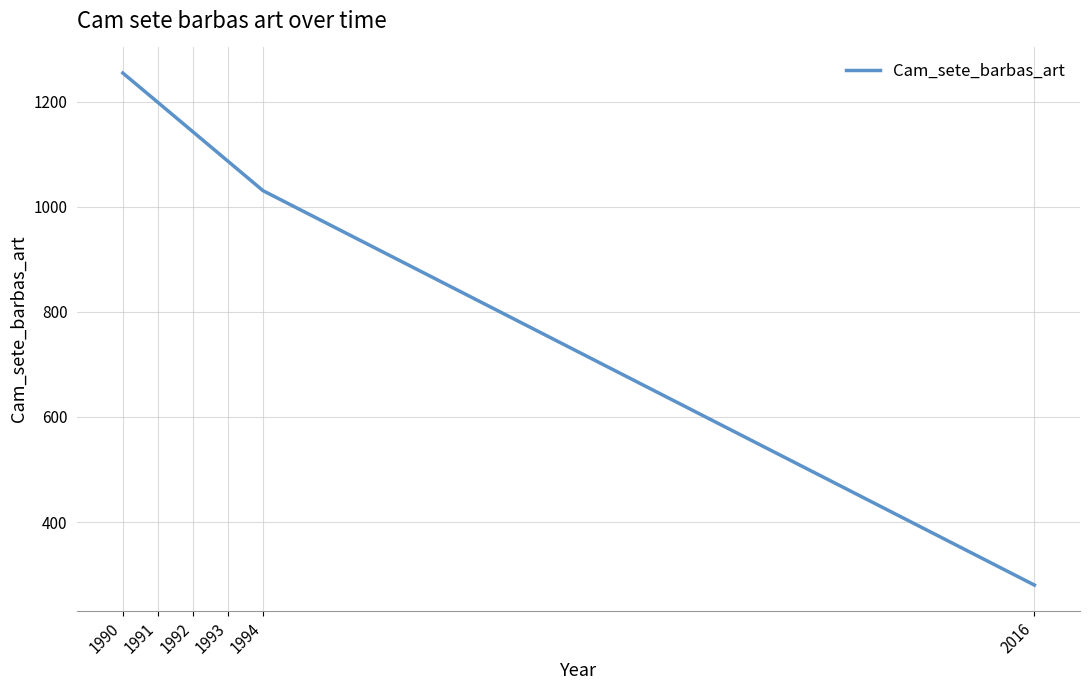

What is the difference between the values at 1992 and 2016?

862.7